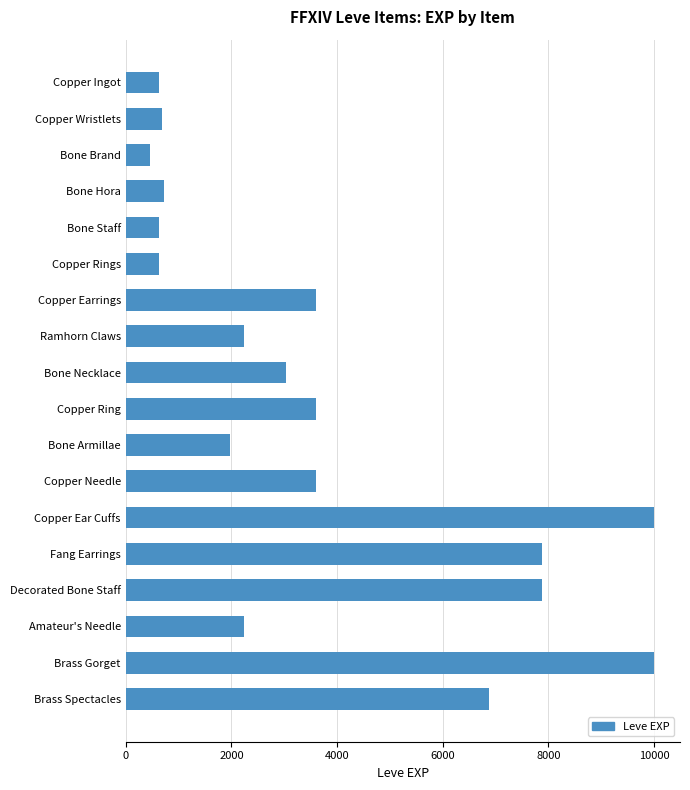

Is it true that the value at Amateur's Needle is 1390?

False